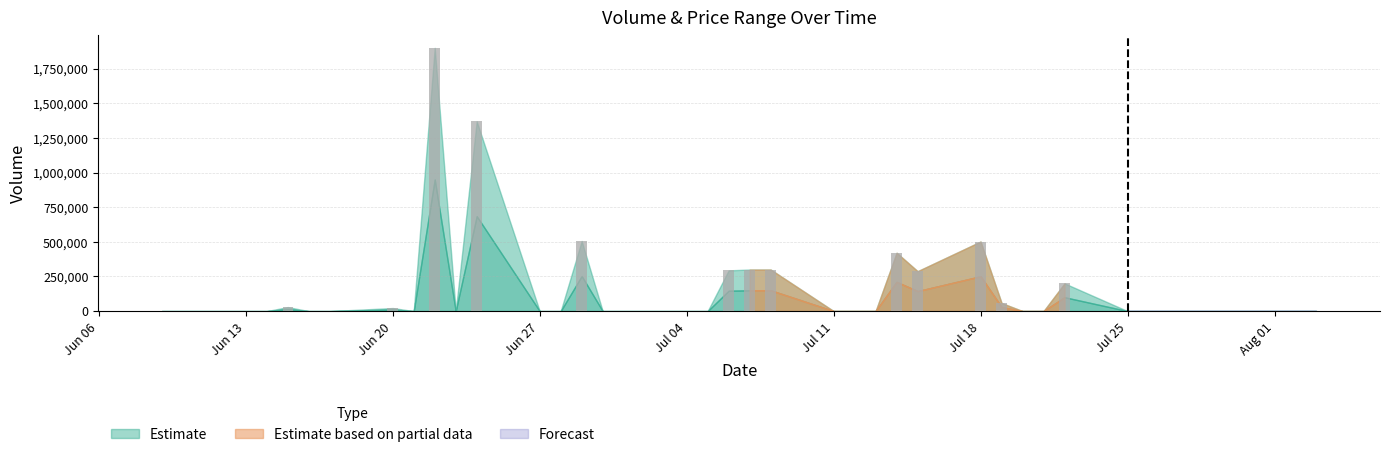

What is the sum of all values?

6190000